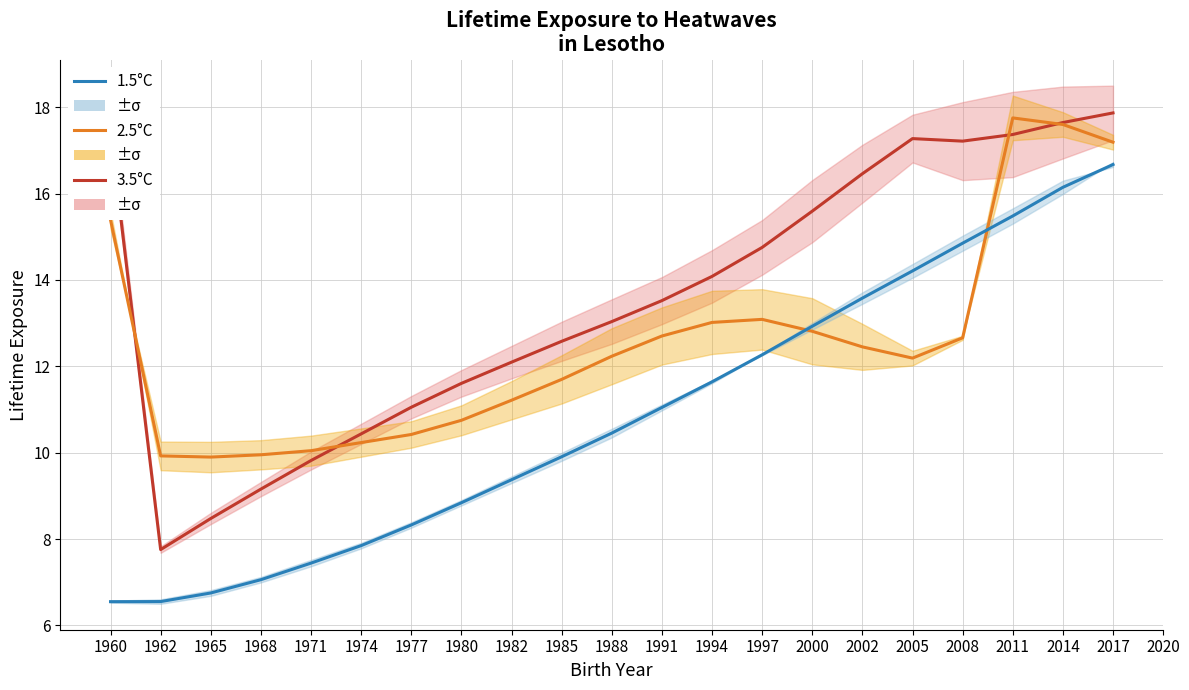

How many values in the 2.5°C series are below 12?

9